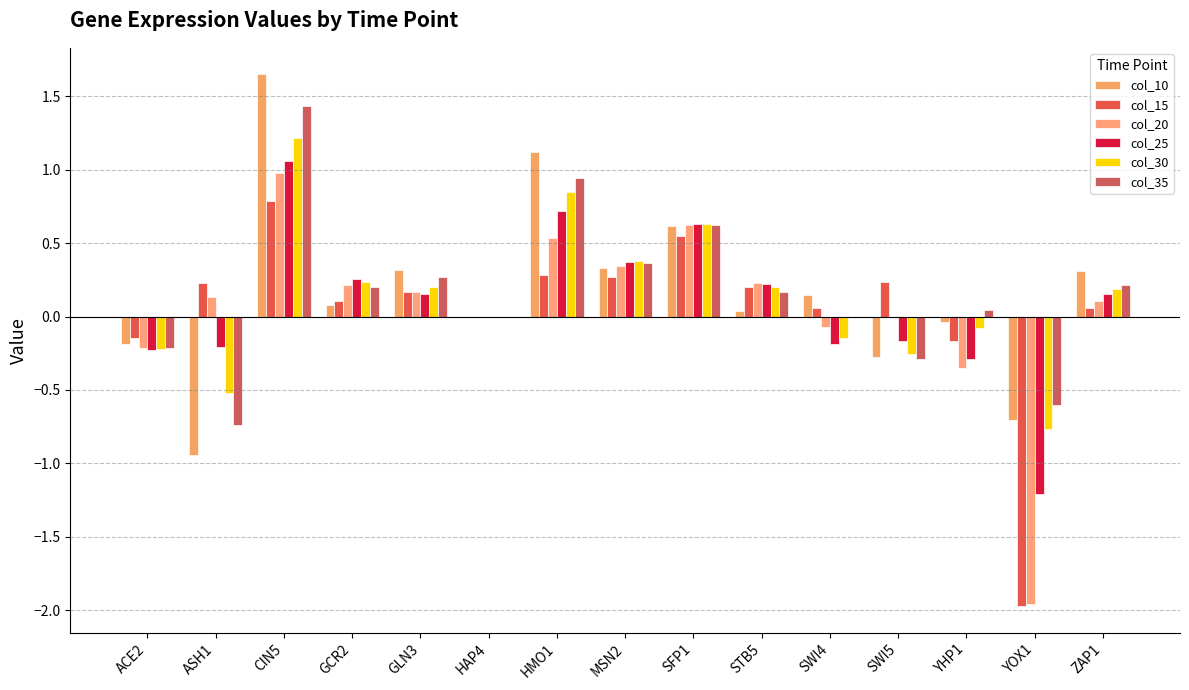

True or false: col_20 has a value of 0.2 at ASH1.

False